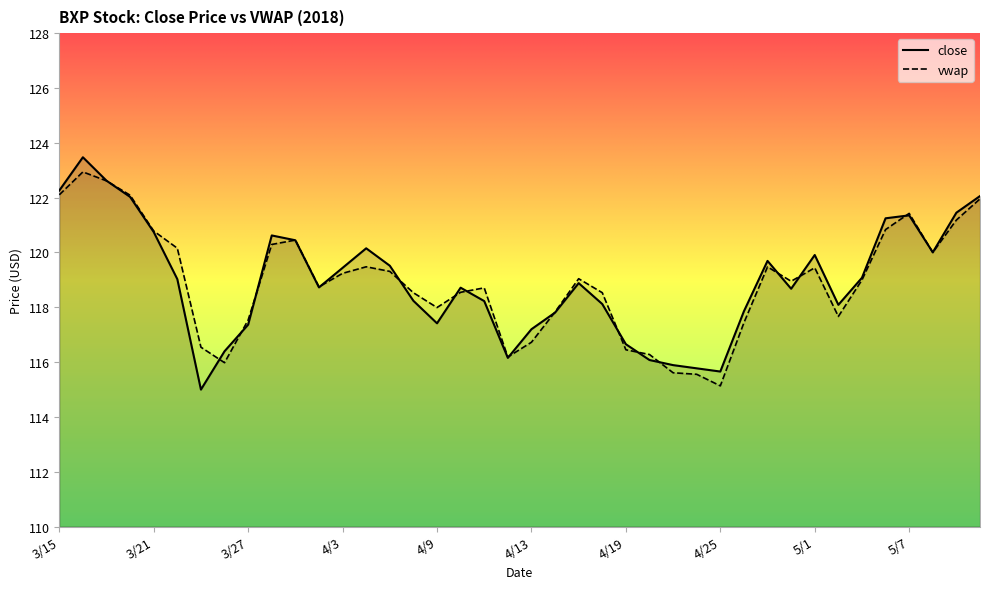

Reading right to left, transcribe all the data shown in this chart.

close: 5/10=122.1	5/9=121.5	5/8=120.0	5/7=121.4	5/4=121.2	5/3=119.1	5/2=118.1	5/1=119.9	4/30=118.7	4/27=119.7	4/26=117.9	4/25=115.7	4/24=115.8	4/23=115.9	4/20=116.1	4/19=116.7	4/18=118.1	4/17=118.9	4/16=117.8	4/13=117.2	4/12=116.2	4/11=118.2	4/10=118.7	4/9=117.4	4/6=118.2	4/5=119.5	4/4=120.2	4/3=119.4	4/2=118.7	3/29=120.4	3/28=120.6	3/27=117.4	3/26=116.4	3/23=115.0	3/22=119.0	3/21=120.7	3/20=122.0	3/19=122.6	3/16=123.5	3/15=122.3
vwap: 5/10=122.0	5/9=121.2	5/8=120.0	5/7=121.4	5/4=120.8	5/3=119.0	5/2=117.7	5/1=119.4	4/30=118.9	4/27=119.5	4/26=117.4	4/25=115.1	4/24=115.6	4/23=115.6	4/20=116.3	4/19=116.4	4/18=118.5	4/17=119.0	4/16=117.8	4/13=116.7	4/12=116.2	4/11=118.7	4/10=118.5	4/9=118.0	4/6=118.5	4/5=119.3	4/4=119.5	4/3=119.2	4/2=118.7	3/29=120.5	3/28=120.3	3/27=117.5	3/26=116.0	3/23=116.5	3/22=120.2	3/21=120.8	3/20=122.1	3/19=122.6	3/16=122.9	3/15=122.1